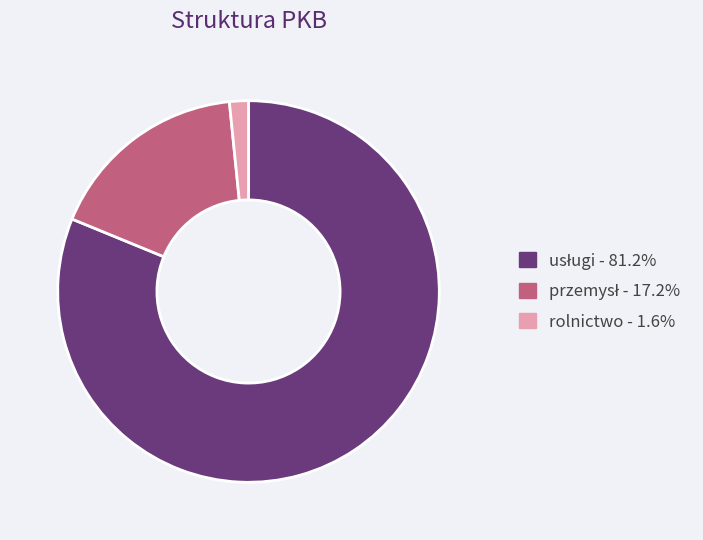

Is there a majority slice in this chart?

Yes